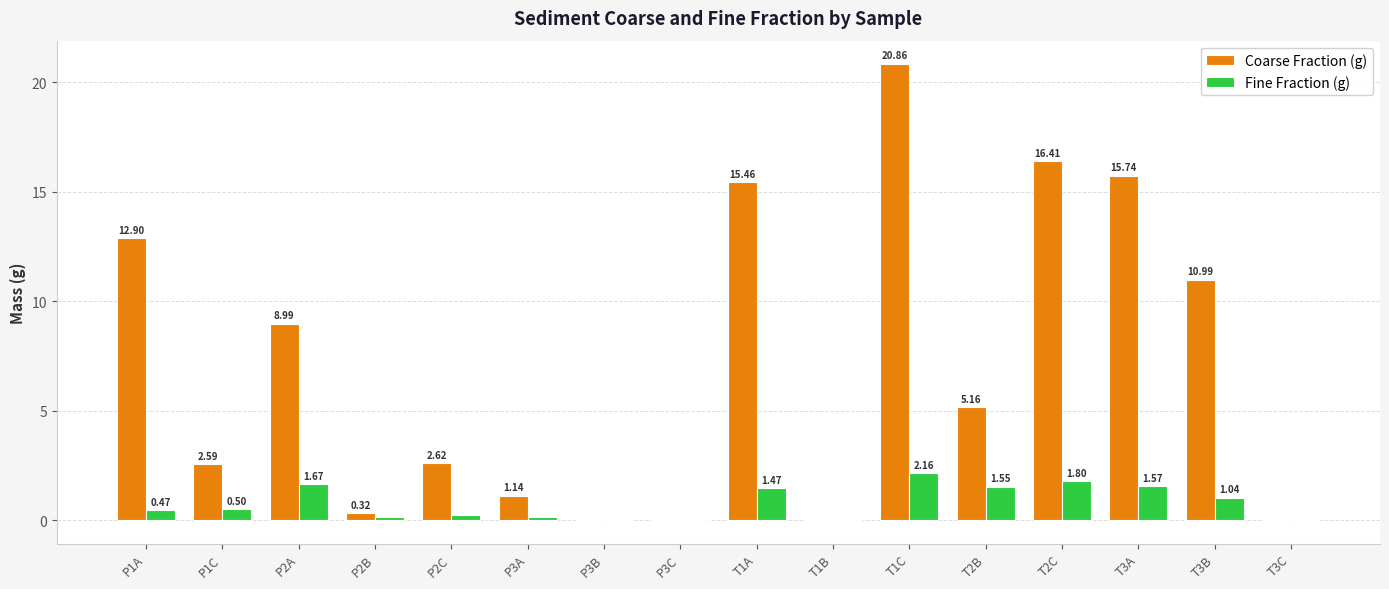

Is the value of Coarse Fraction (g) at T3A greater than the value of Fine Fraction (g) at T2C?

Yes